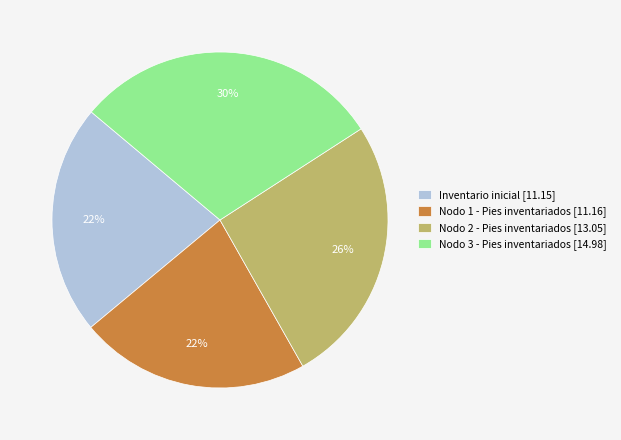

Do Nodo 2 - Pies inventariados [13.05] and Nodo 1 - Pies inventariados [11.16] together represent more than half of the pie?

No